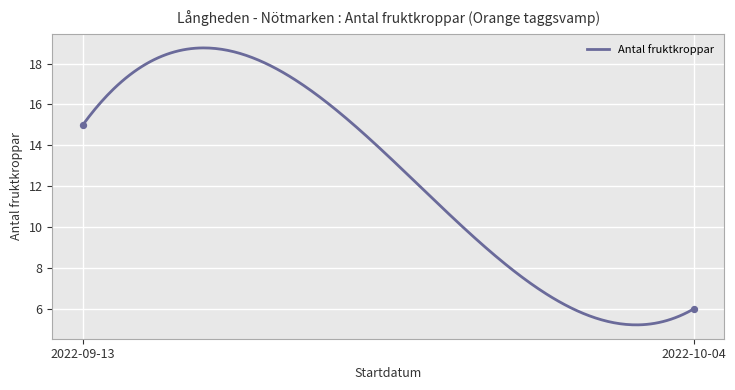

What is the minimum value shown in the chart?

5.2